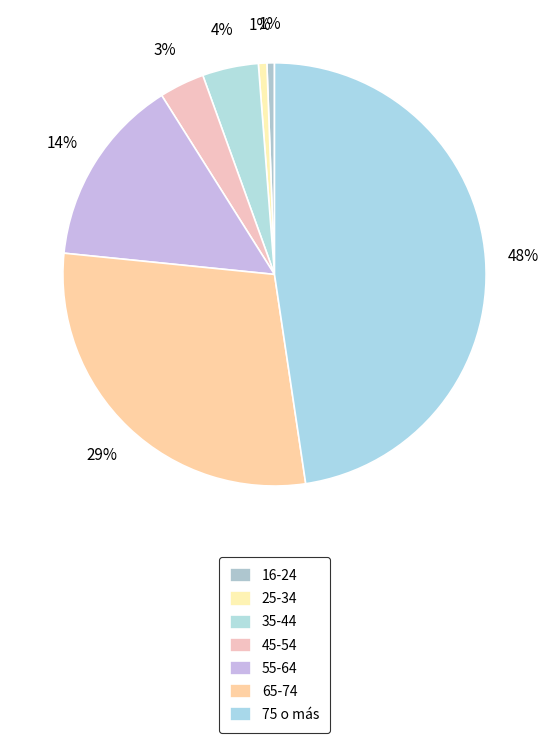

How many segments does this pie chart have?

7